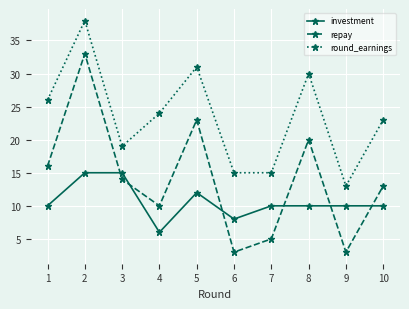

Which series has the widest spread of values?

repay